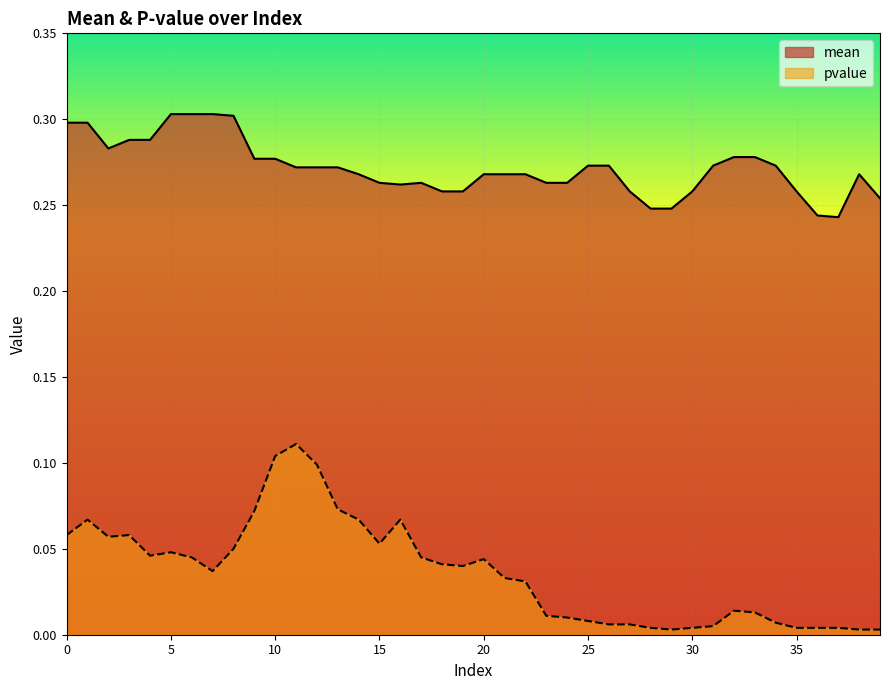

What is the difference between the second highest and second lowest values in the pvalue series?

0.1